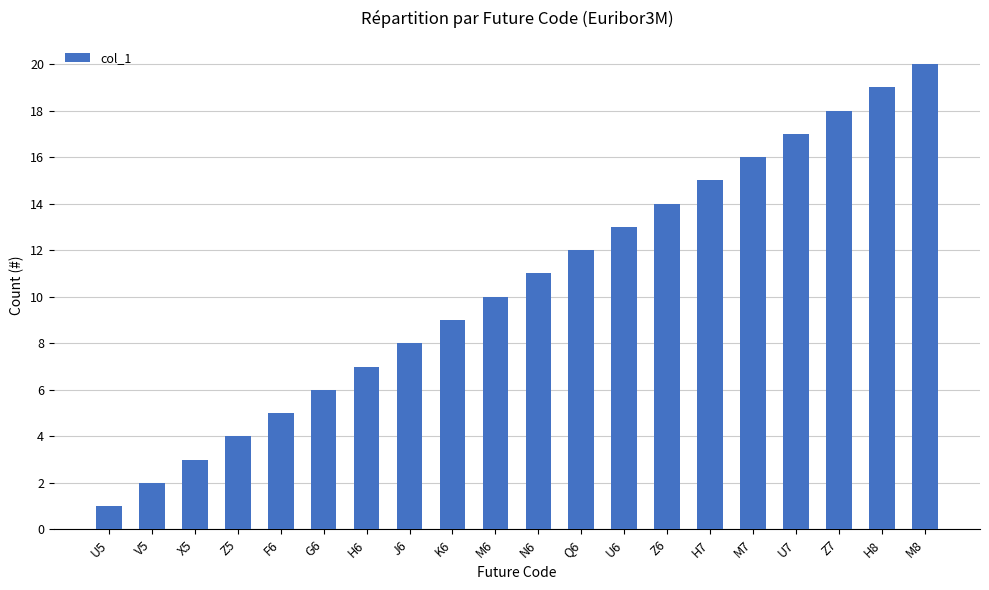

What is the minimum value shown in the chart?

1